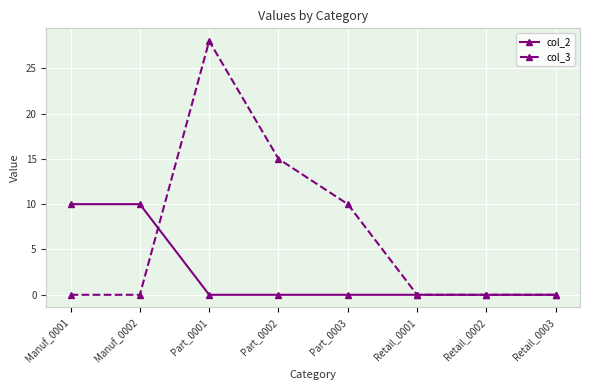

True or false: col_3 and col_2 cross at least once.

True